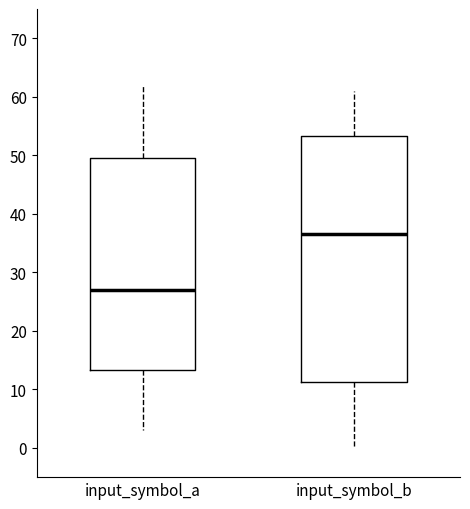

Which box is the tallest, from its lower edge to its upper edge?

input_symbol_b